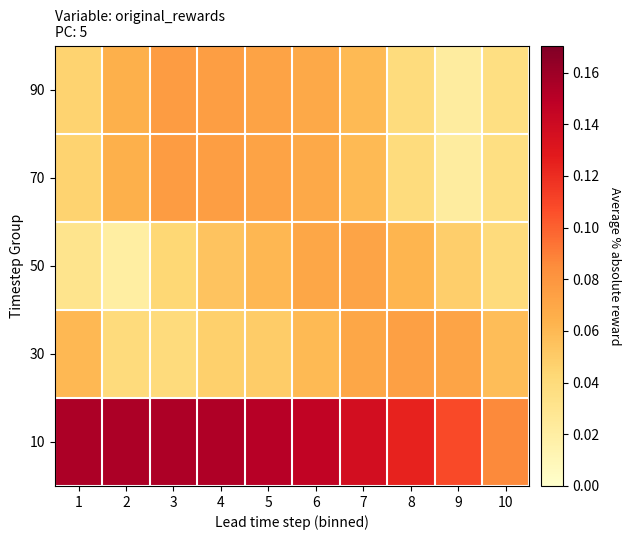

What is the spread (max minus min) of values at 5?

0.1